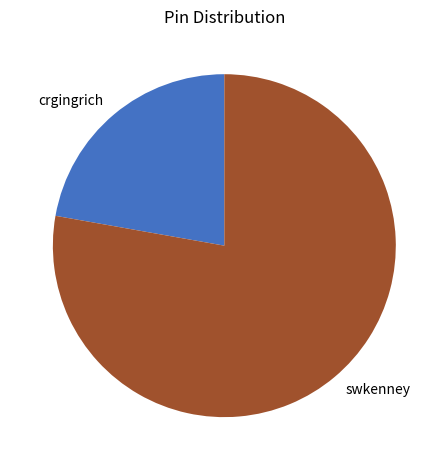

Do swkenney and crgingrich together represent more than half of the pie?

Yes